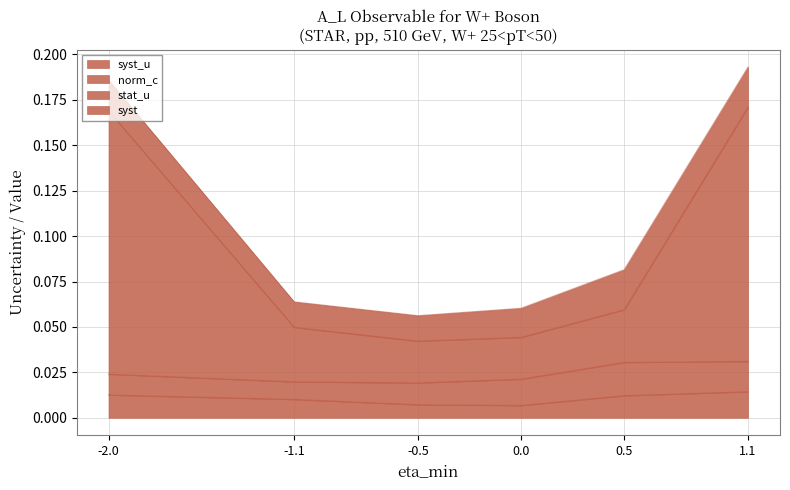

What is the label of the 2nd point from the right?

0.5